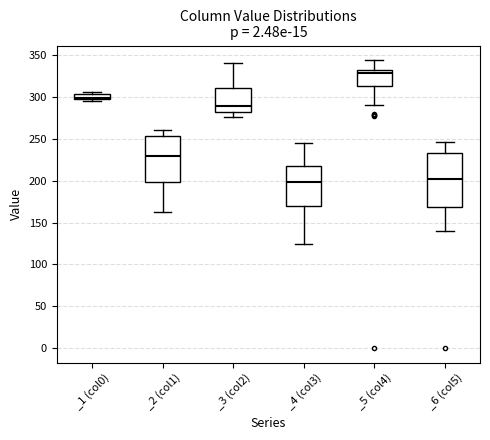

Where does the median line of the box for _1 (col0) sit on the y-axis? The values are not printed on the chart, so give them approximately, as read against the axis.

300